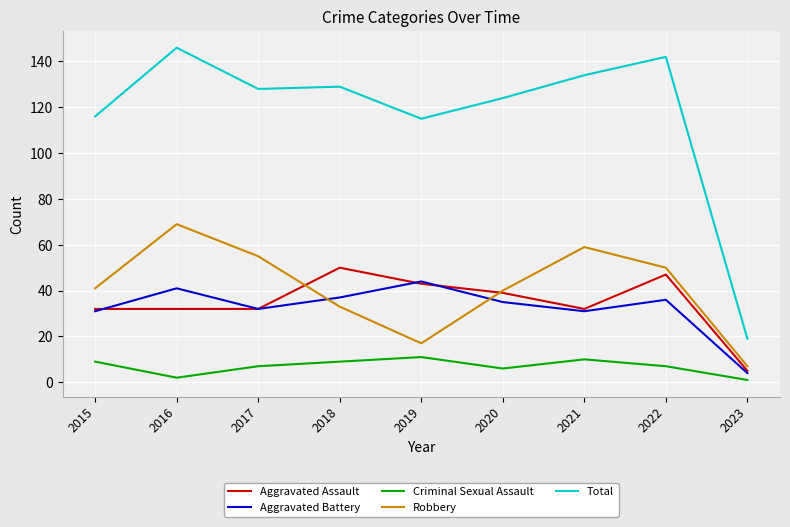

Which series changed the most between 2022 and 2023?

Total